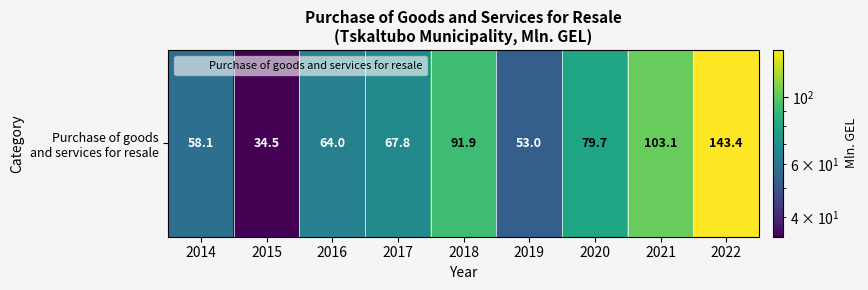

Is it true that the value at 2021 is 103.1?

True